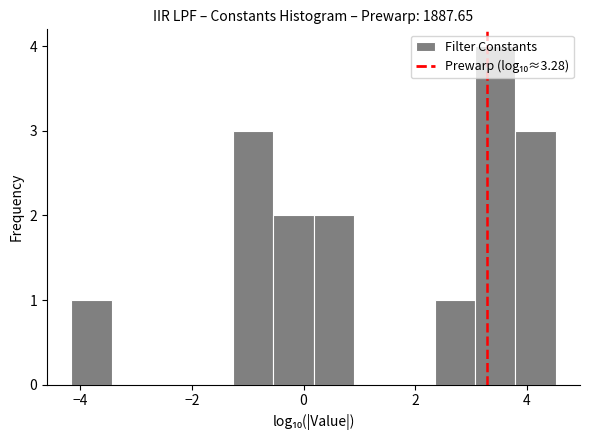

Read against the x-axis, roughly where is the centre of the tallest bar?

3.4